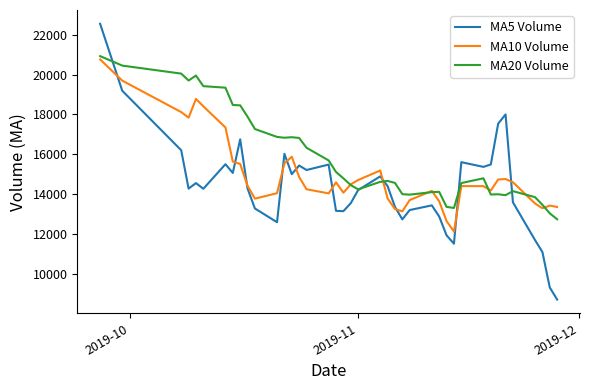

How many categories are shown in the chart?

40